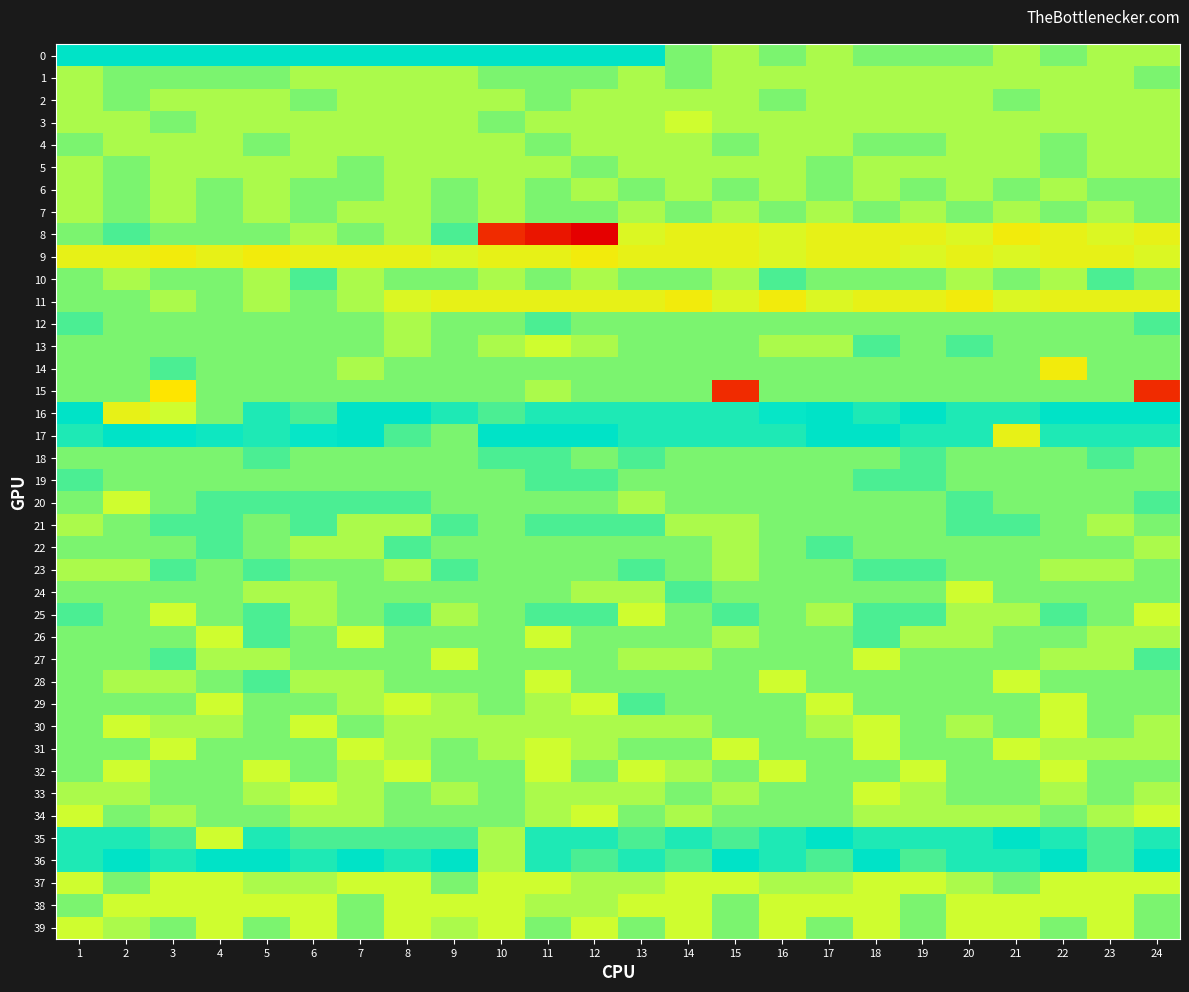

Which category has the highest value across all series?

1